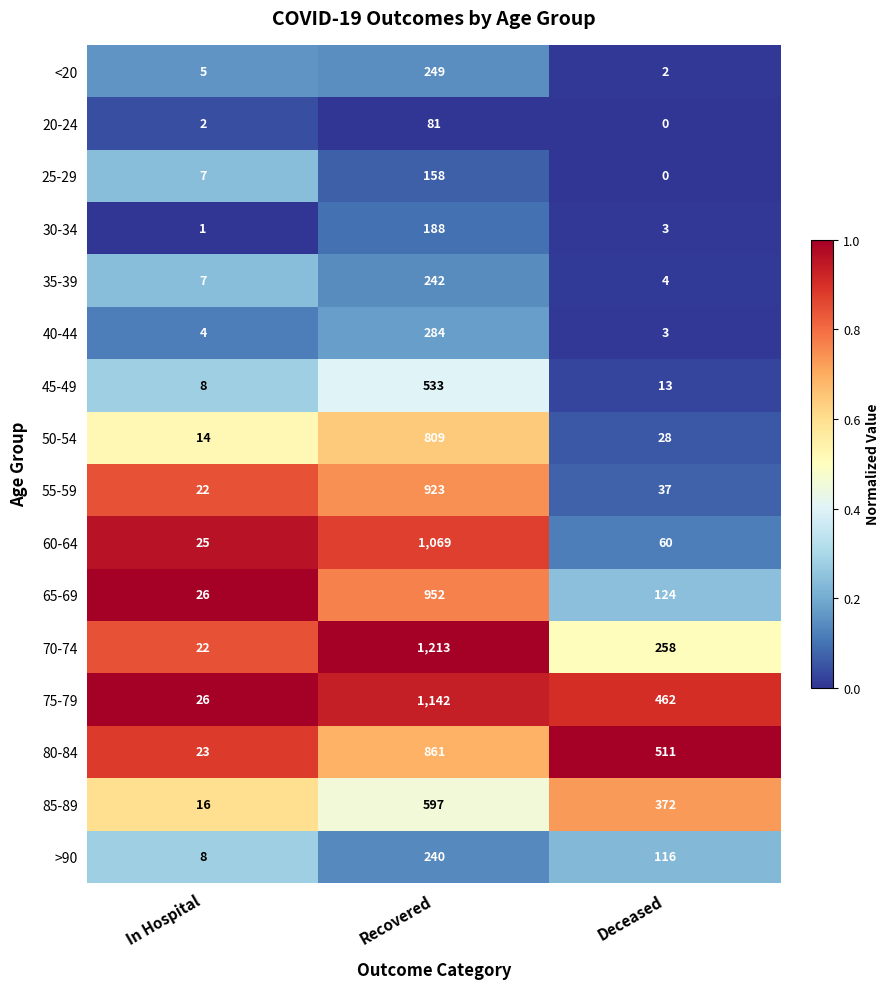

How many data points in <20 are less than 5?

1